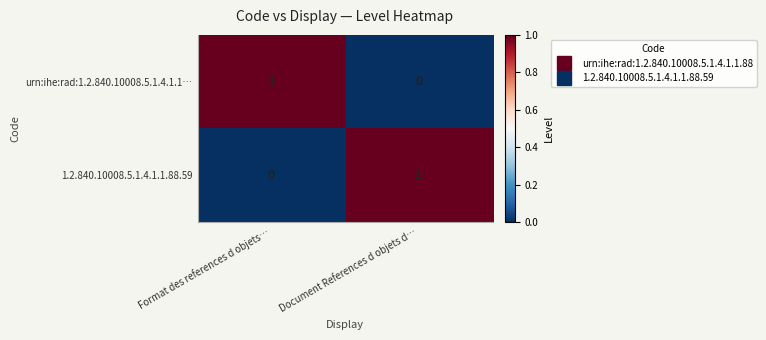

How many data points does each series have?

2